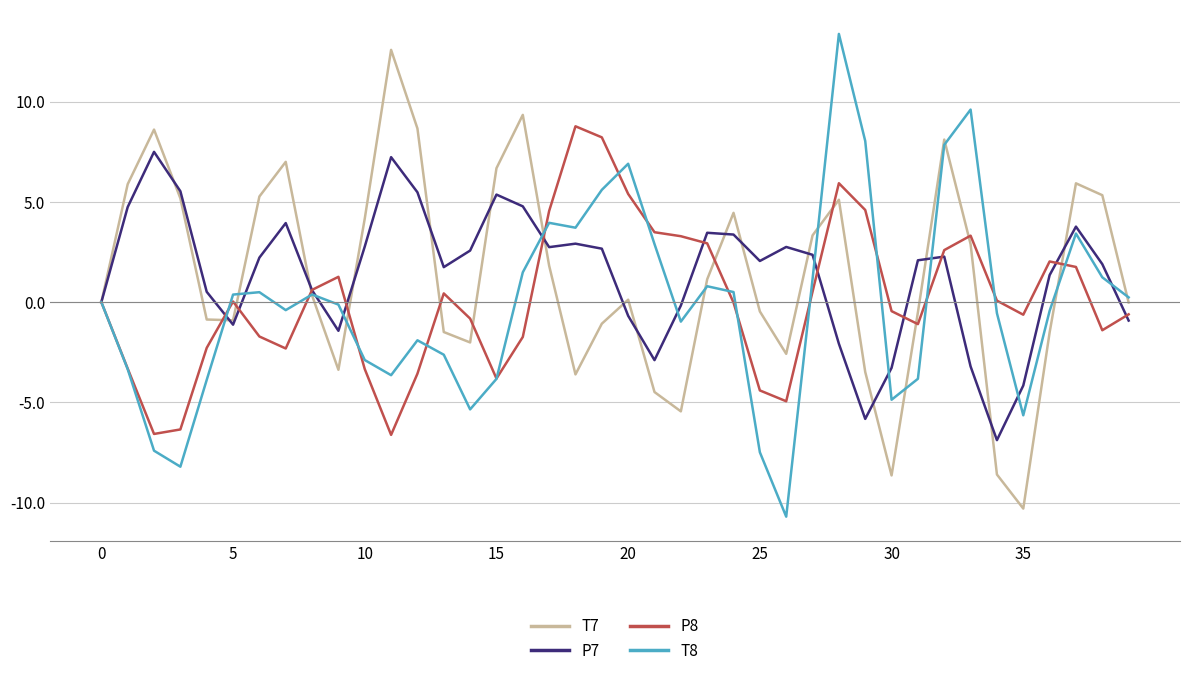

What is the lowest value of the P8 series?

-6.6